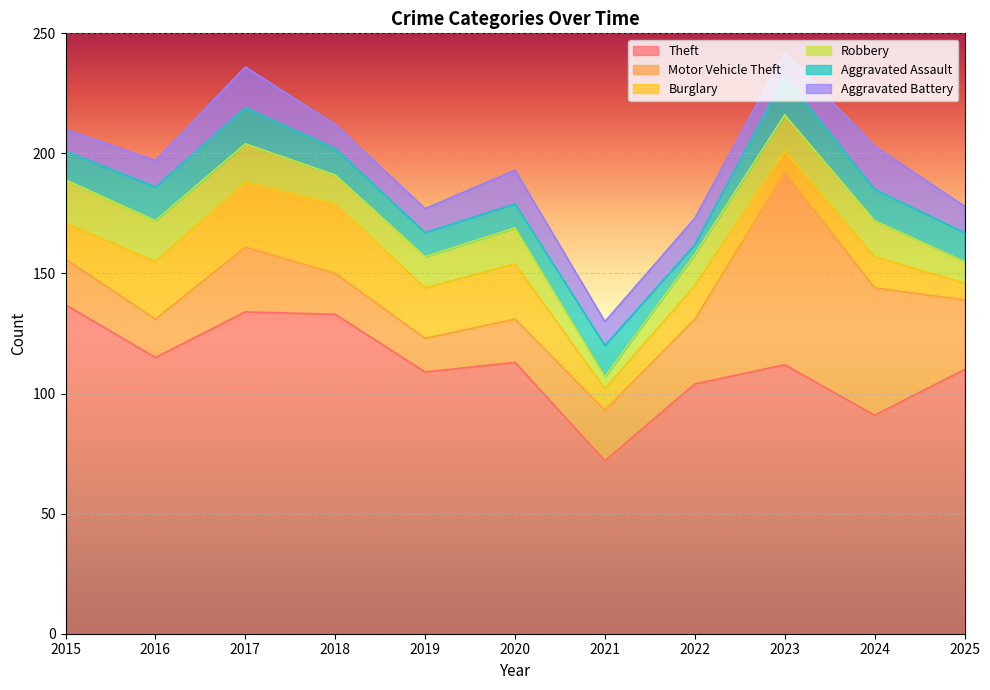

What is the approximate value of Robbery at 2020, to the nearest 10?

20